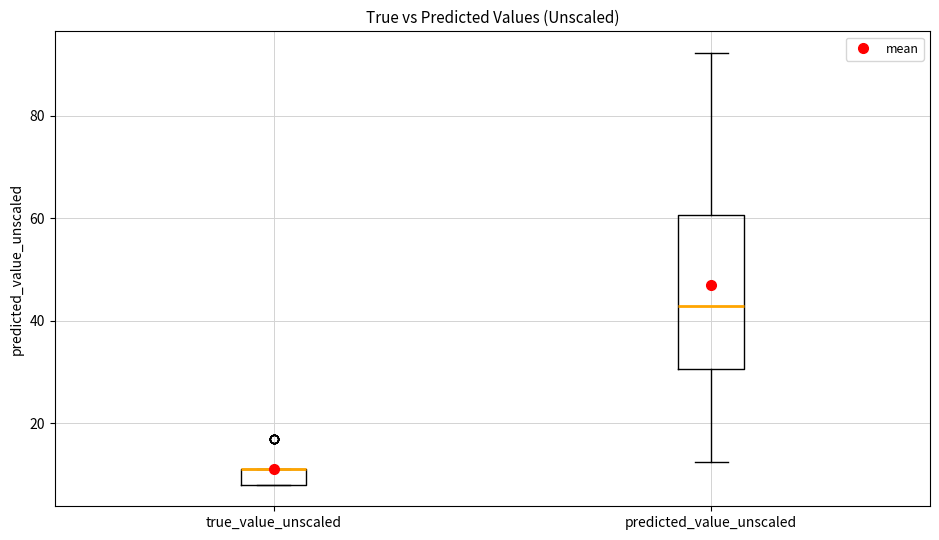

Reading left to right, transcribe this box plot: for each box, give where its median line is, the range the box spans, and where its two whiskers end, as read against the y-axis. The values are not printed on the chart, so give them approximately, as read against the axis.

true_value_unscaled: median 12 (drawn on the box's upper edge), box 8 to 12, whiskers 8 to 12
predicted_value_unscaled: median 42, box 30 to 60, whiskers 12 to 92